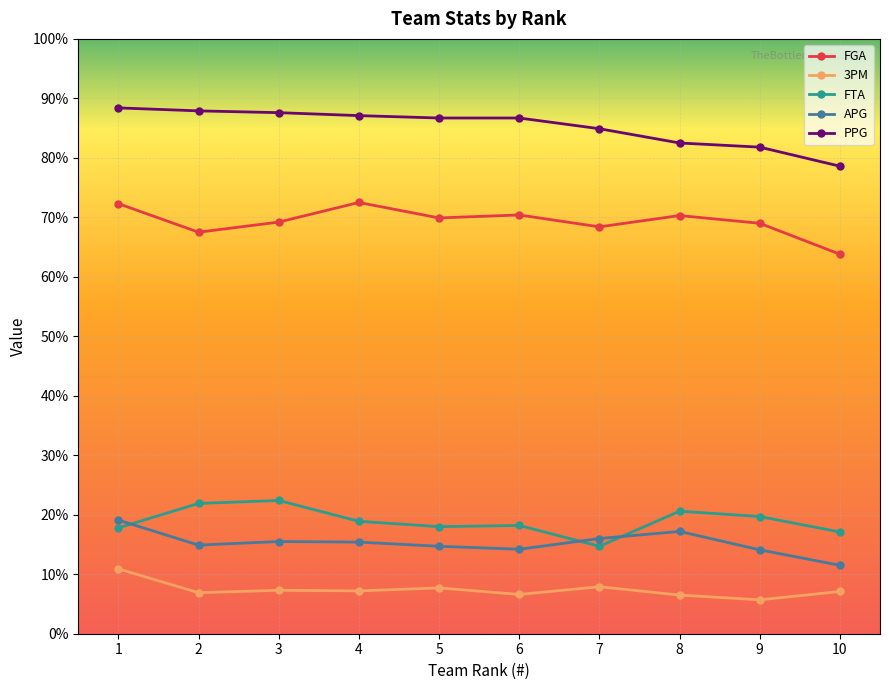

True or false: PPG and FGA intersect in this chart.

False